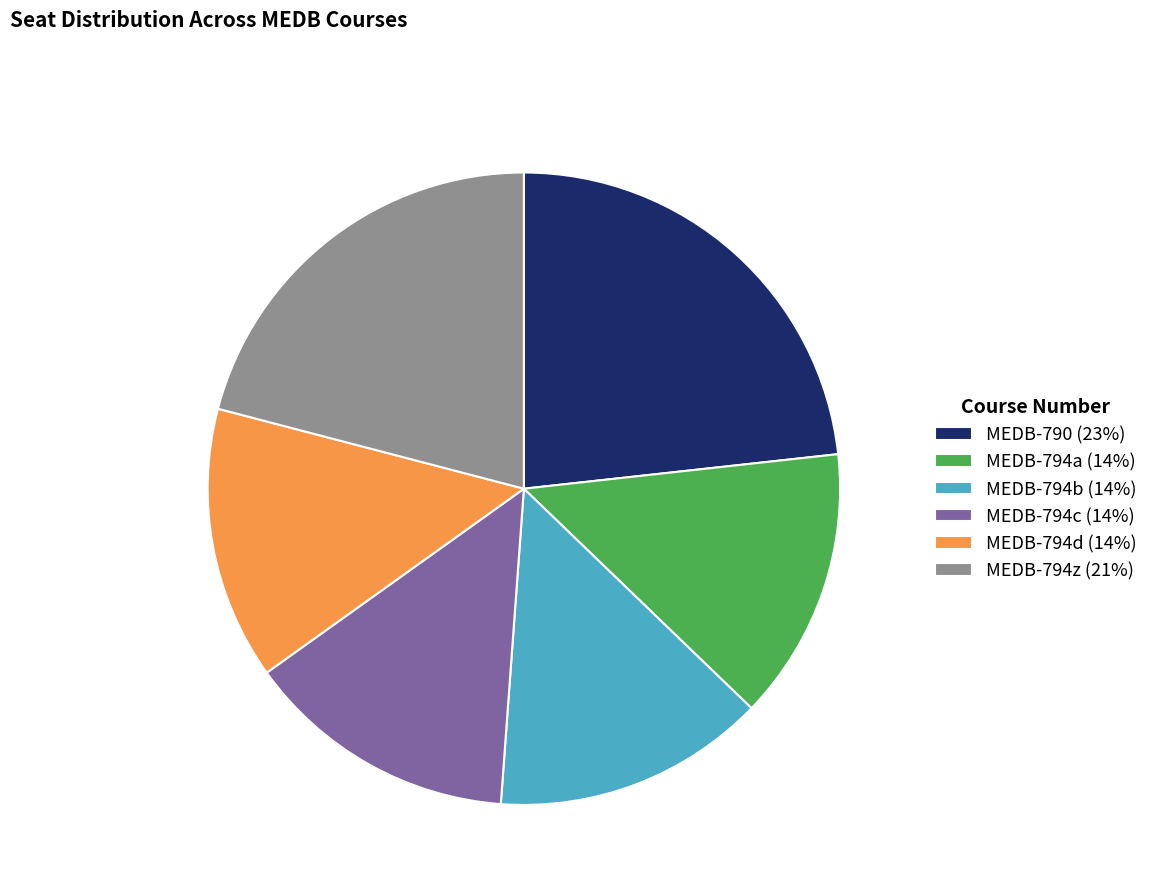

Which has a higher value, MEDB-794z (21%) or MEDB-794c (14%)?

MEDB-794z (21%)